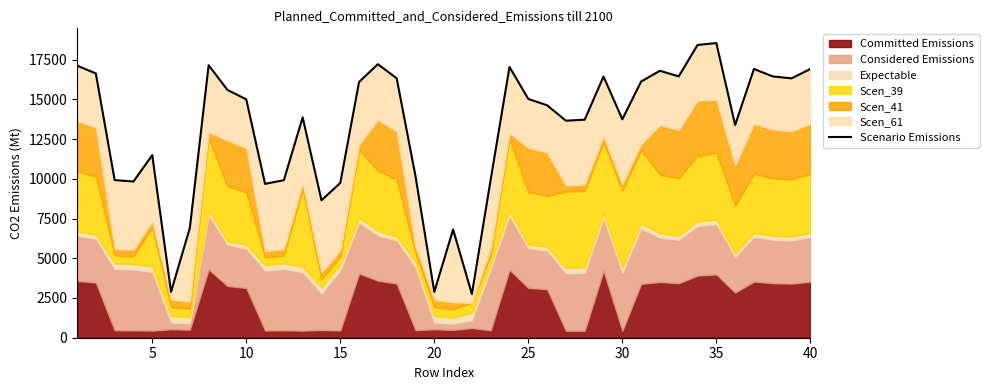

Is it true that the value at 35 is 11914.8?

False